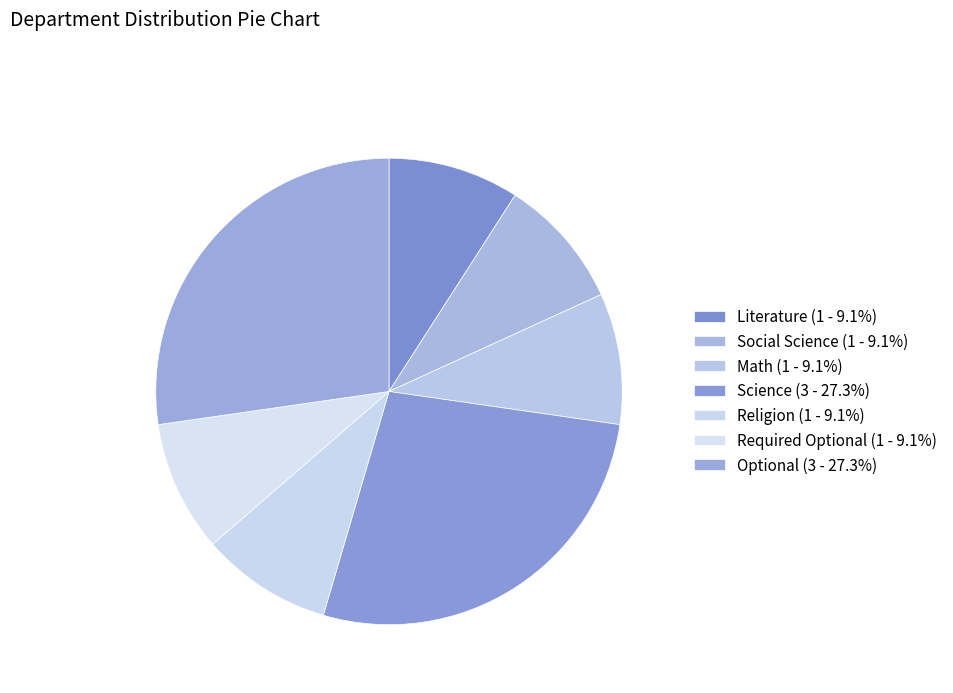

Rank the categories by value from lowest to highest.

Literature, Social Science, Math, Religion, Required Optional, Science, Optional